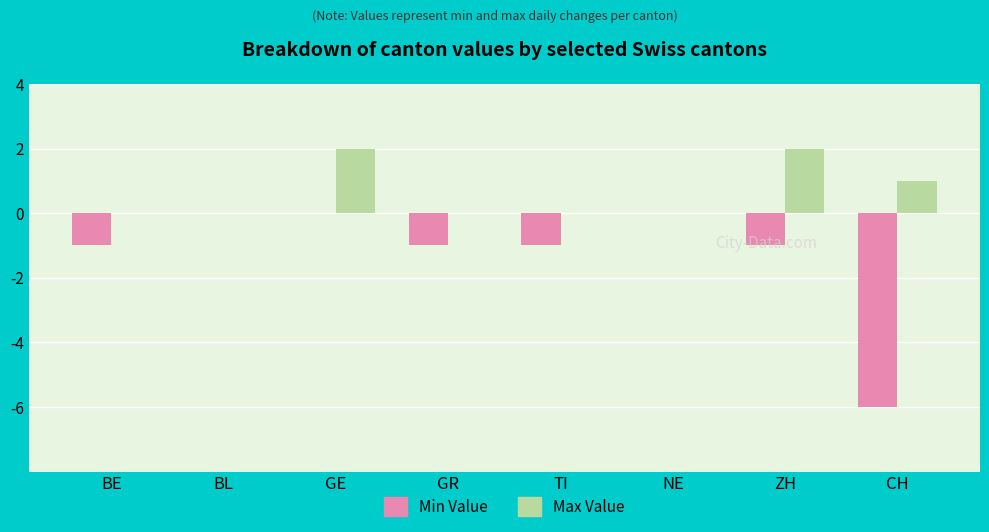

The Max Value series shows -1 at BL. True or false?

False